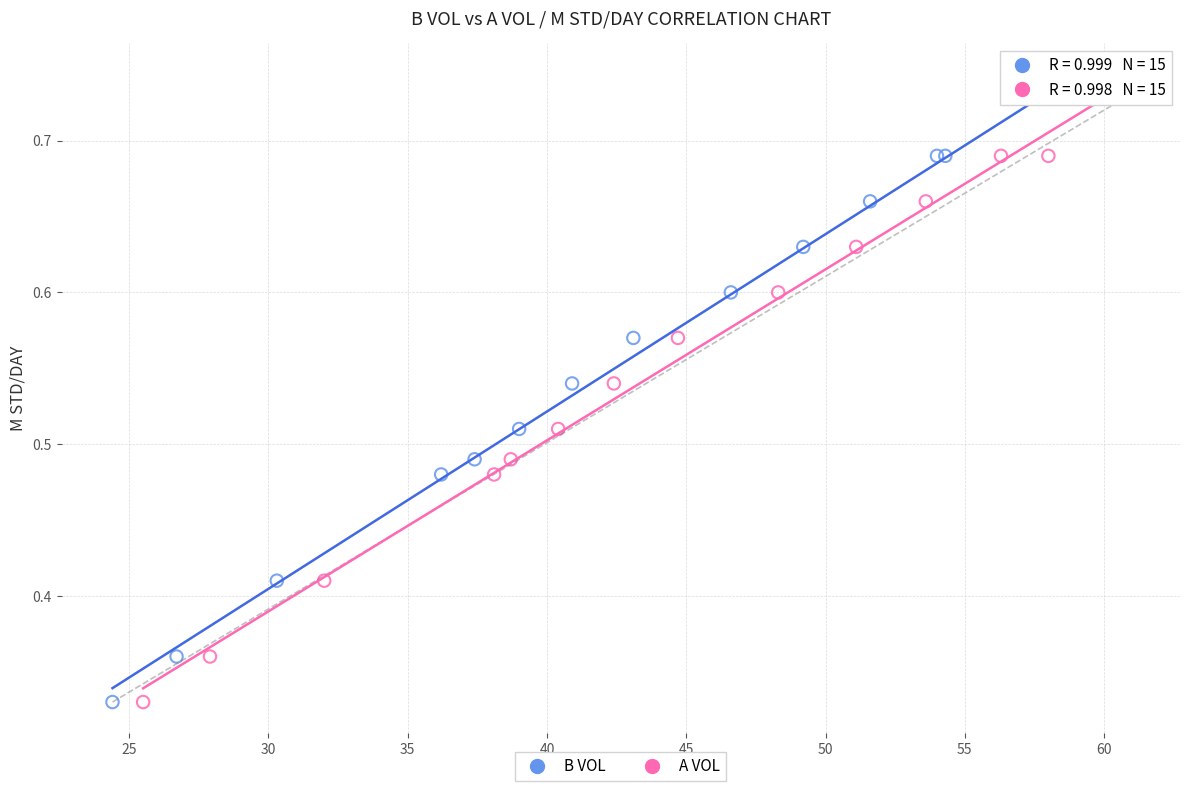

What are all the series names shown in the legend?

B VOL, A VOL